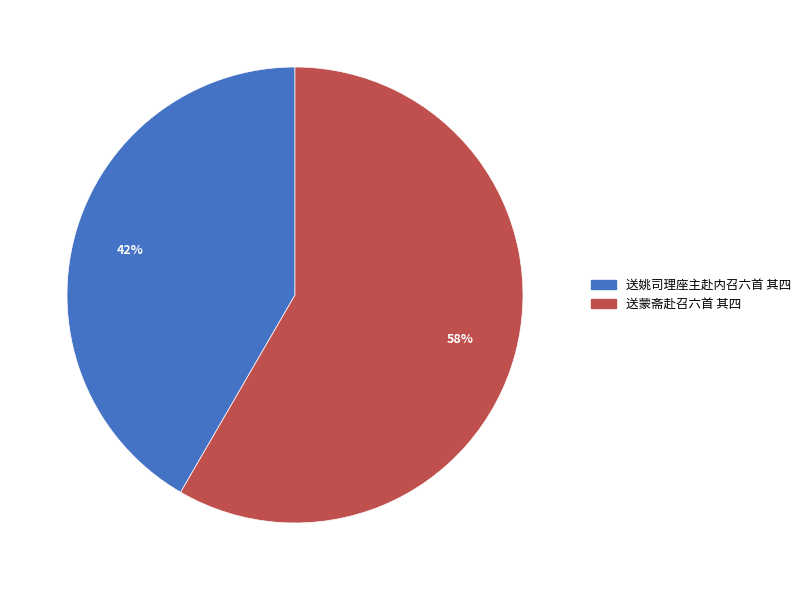

Which category has the biggest portion of the pie?

送蒙斋赴召六首 其四